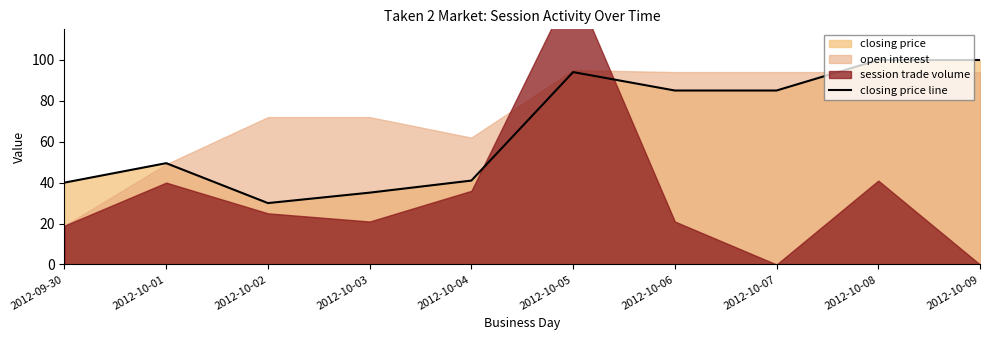

Does the chart display data point markers on the line(s)?

No